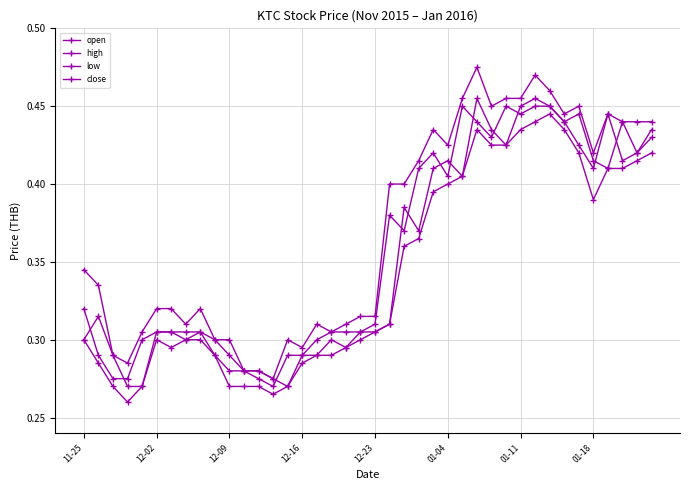

Which category has the highest value in the open series?

27